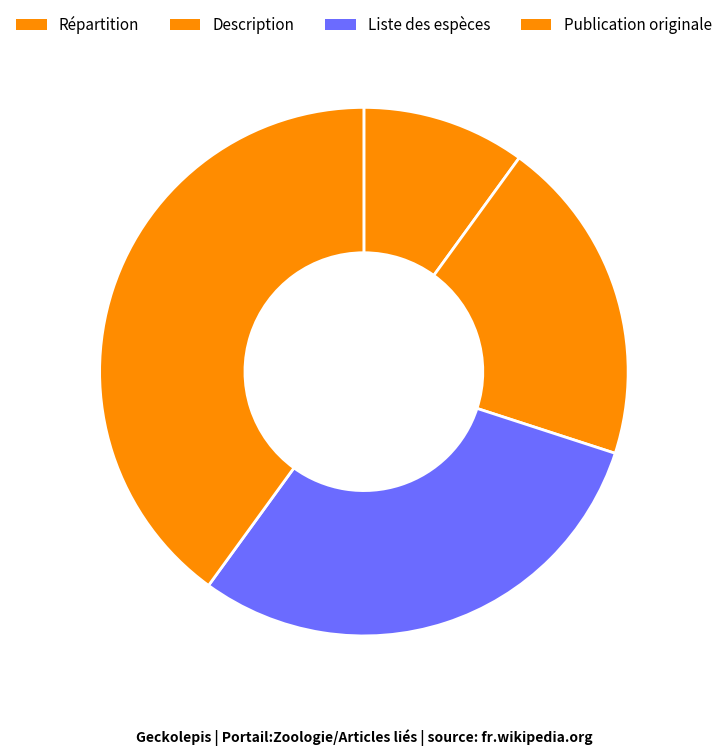

Which has a higher value, Liste des espèces or Répartition?

Liste des espèces